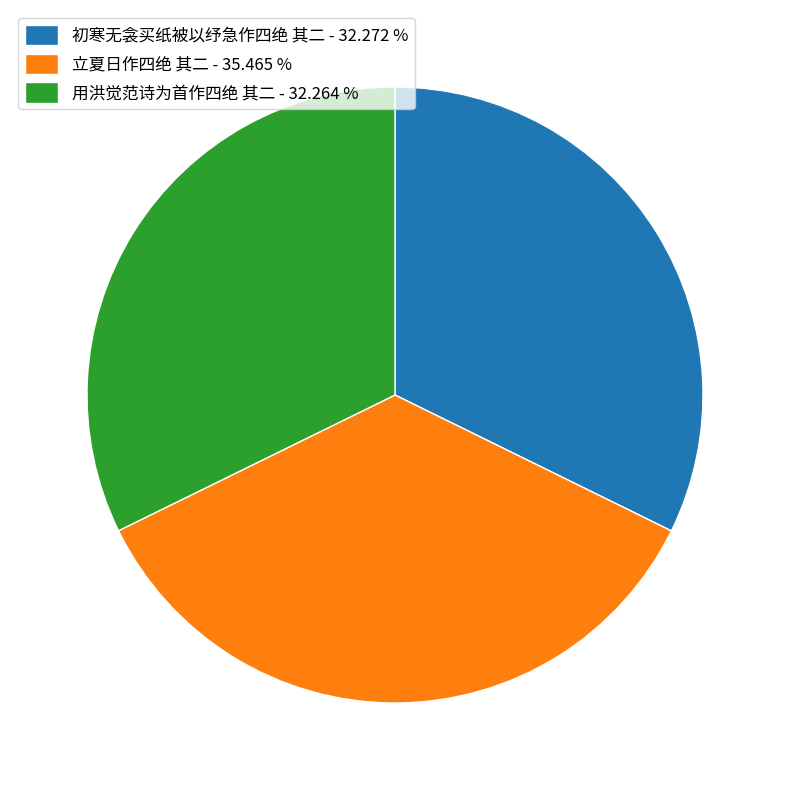

Does any single category account for the majority?

No